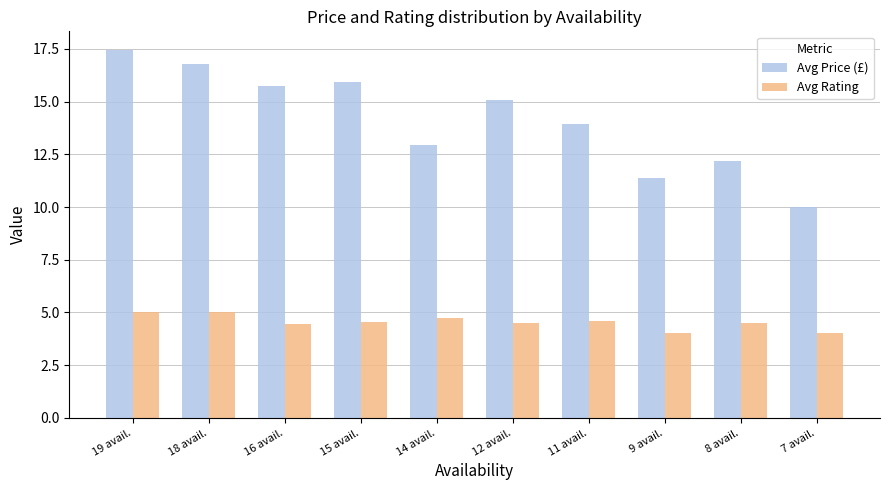

What is the greatest value displayed?

17.5